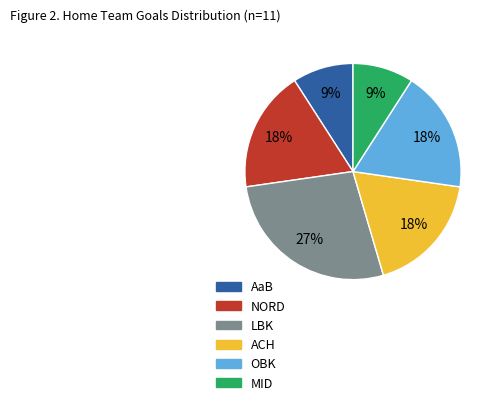

To the nearest percent, what percentage of the pie is NORD?

18%